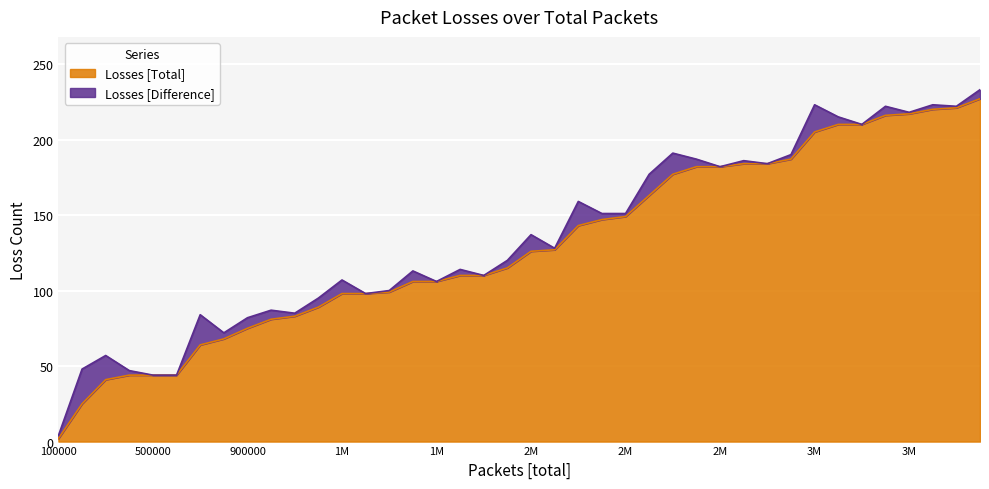

Is it true that the value at 17 is 154?

False